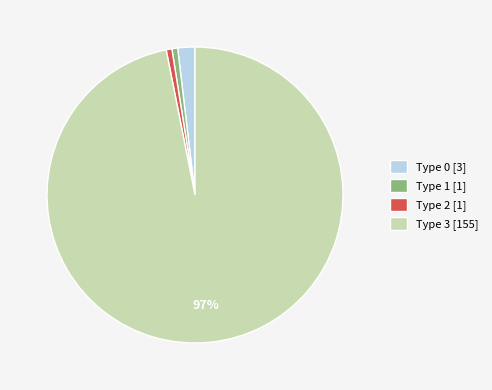

What percentage is the Type 0 [3] slice, to the nearest percent?

2%